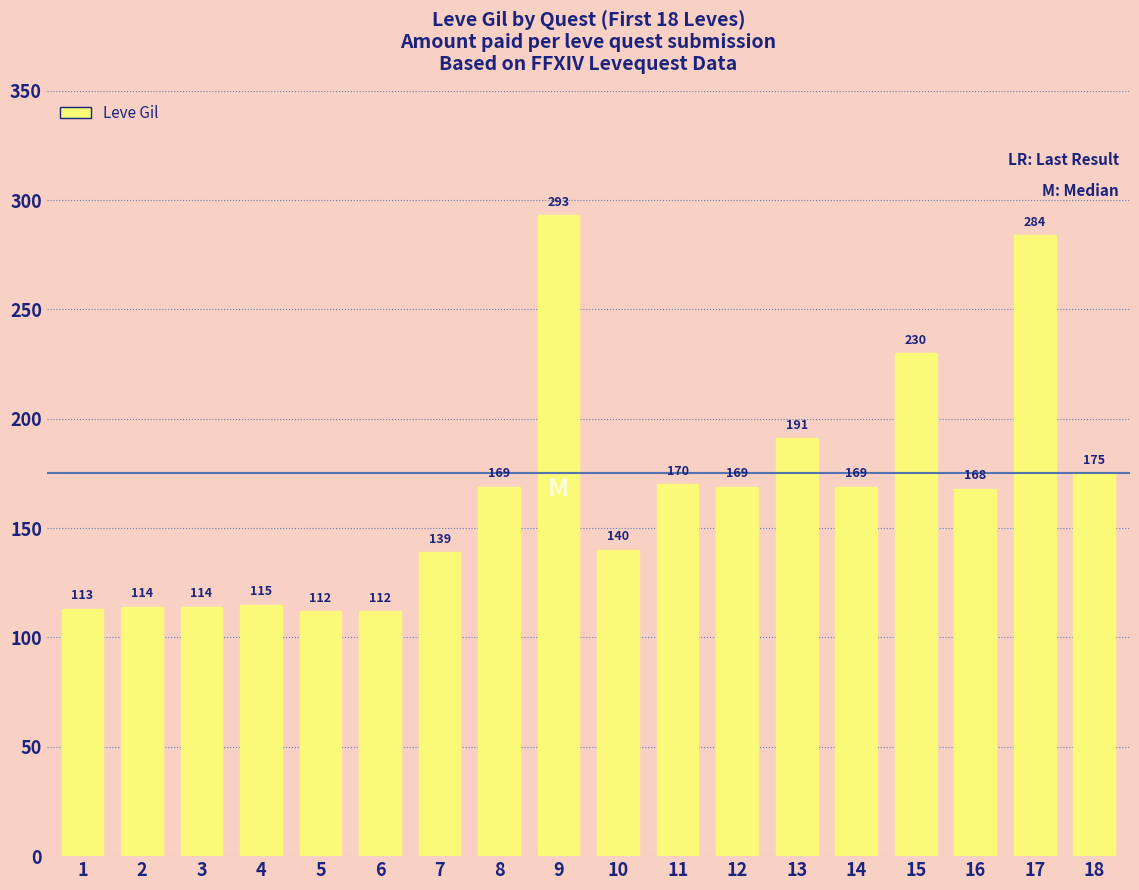

Which label corresponds to the largest value in the chart?

9